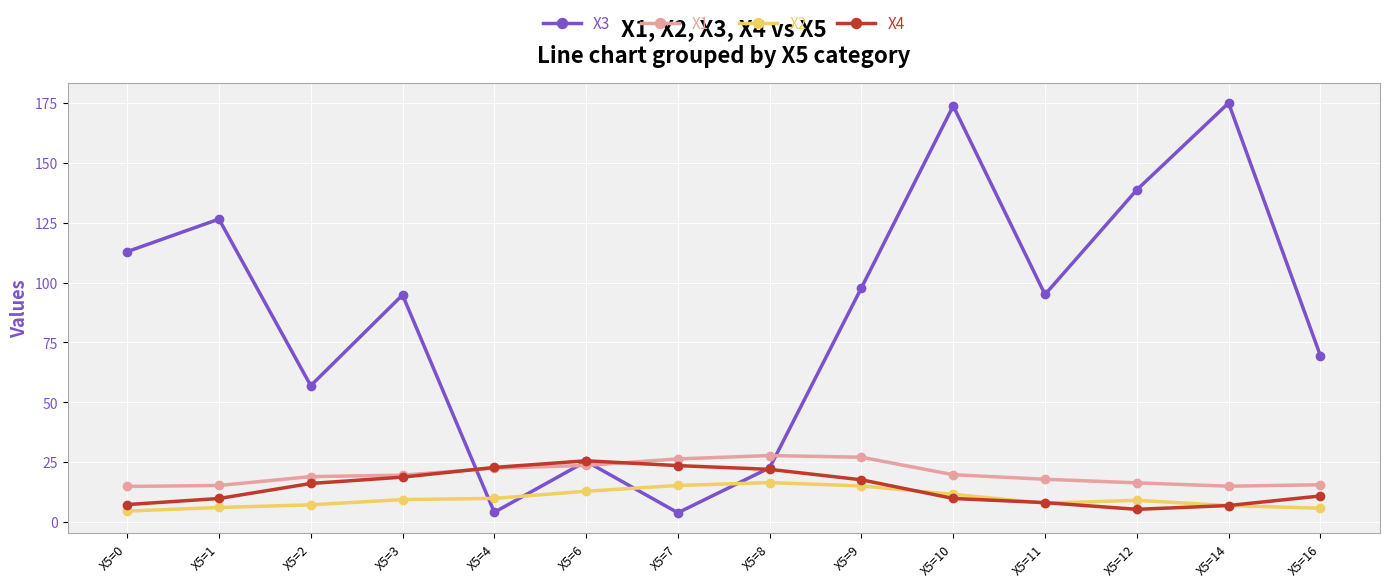

What is the difference between the maximum and second lowest values in the X1 series?

12.8